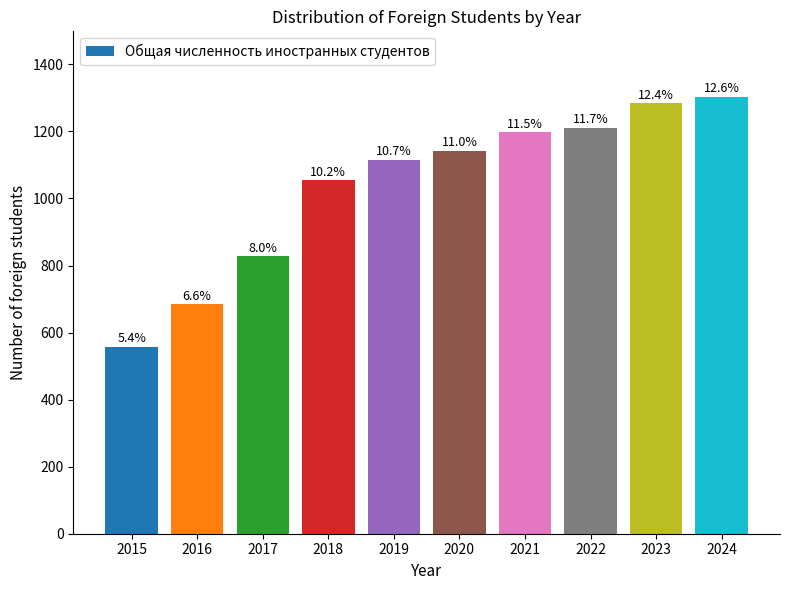

What is the difference between the maximum and minimum values?

745